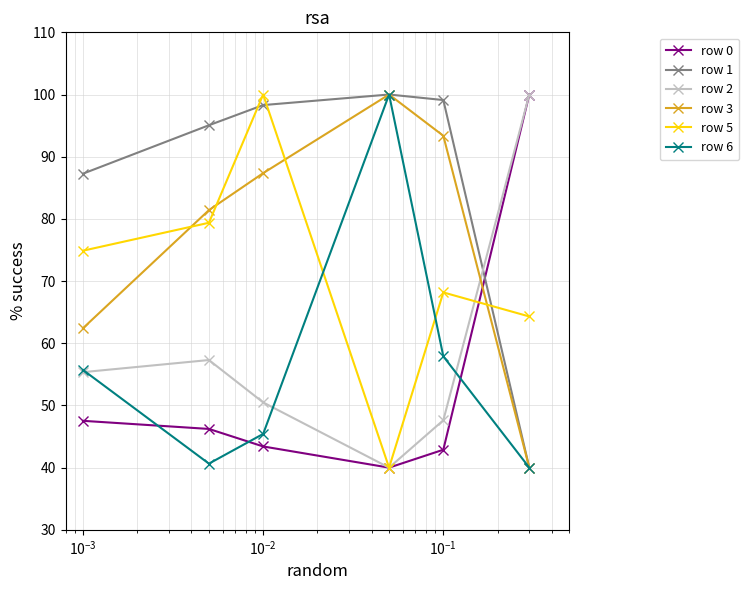

At how many categories does at least one series exceed 54?

6